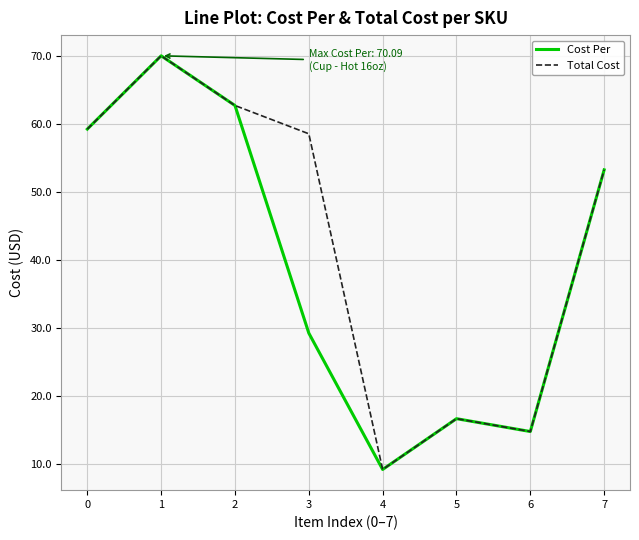

What is the average value of the Cost Per series?

39.5